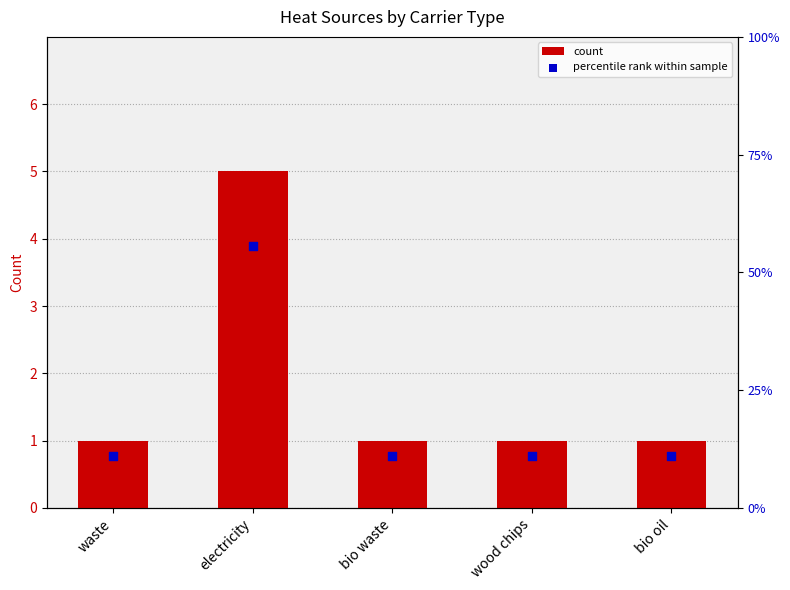

At which category is the sum across all series the highest?

electricity